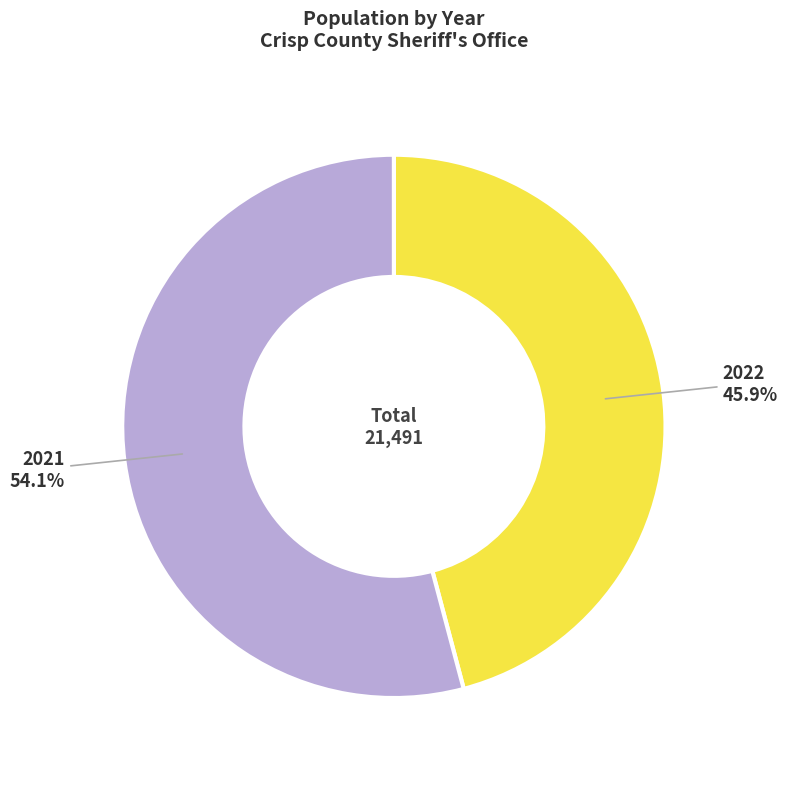

Does 2021 represent more than half of the total?

Yes